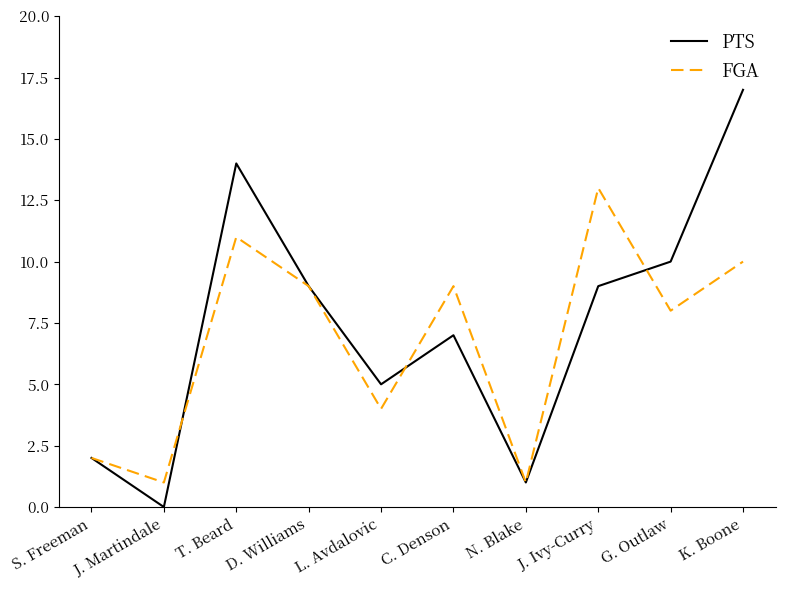

What position from the right is G. Outlaw?

2